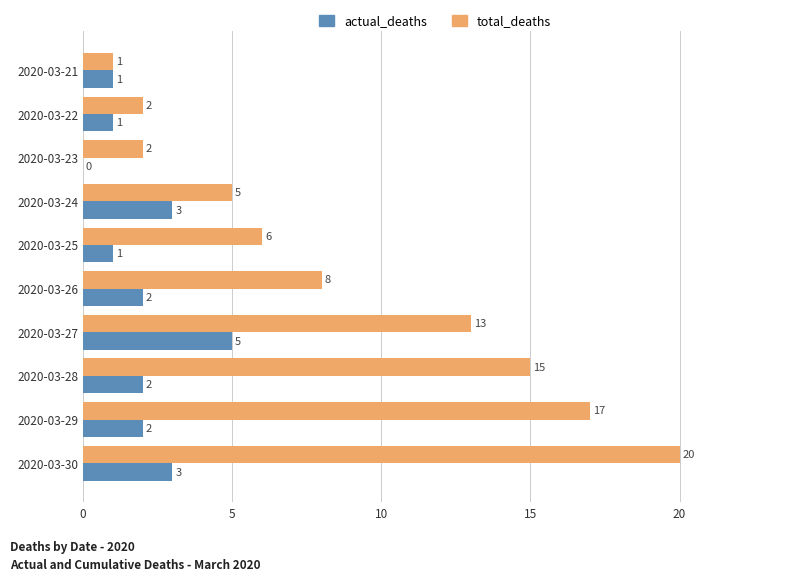

Is the value of total_deaths at 2020-03-21 greater than the value of actual_deaths at 2020-03-23?

Yes